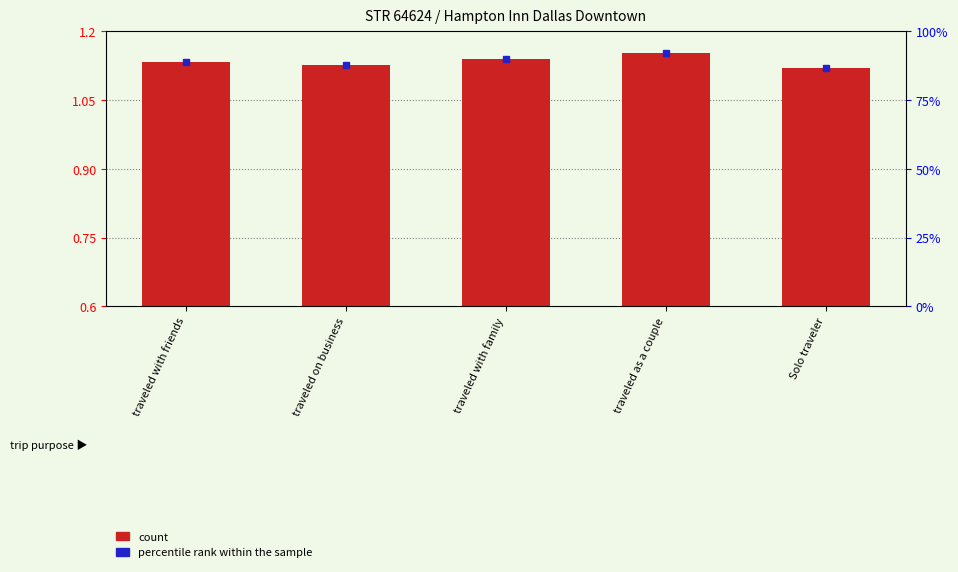

What position from the left is traveled as a couple?

4